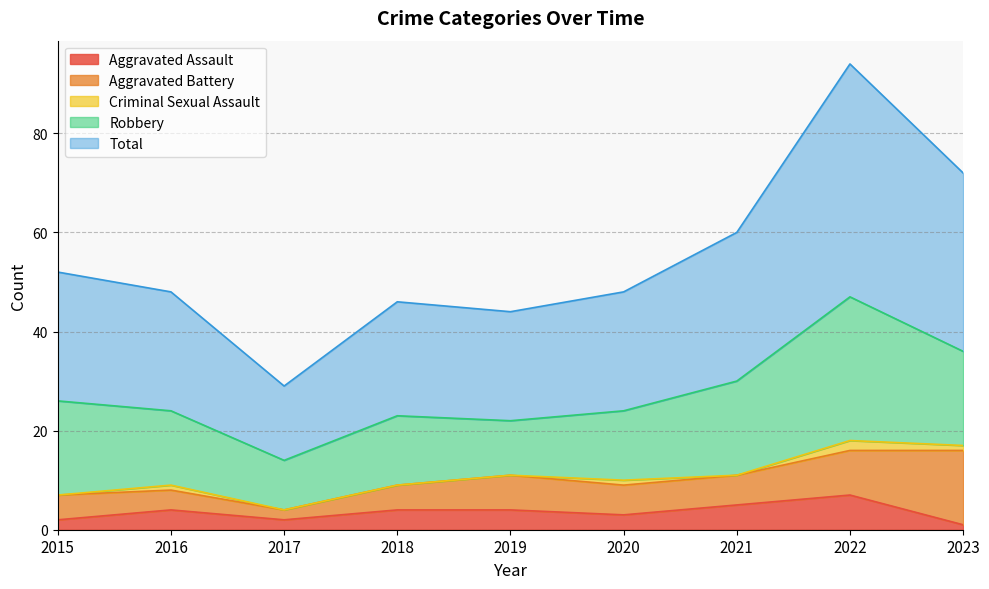

How many data points in Aggravated Assault are less than 4?

4